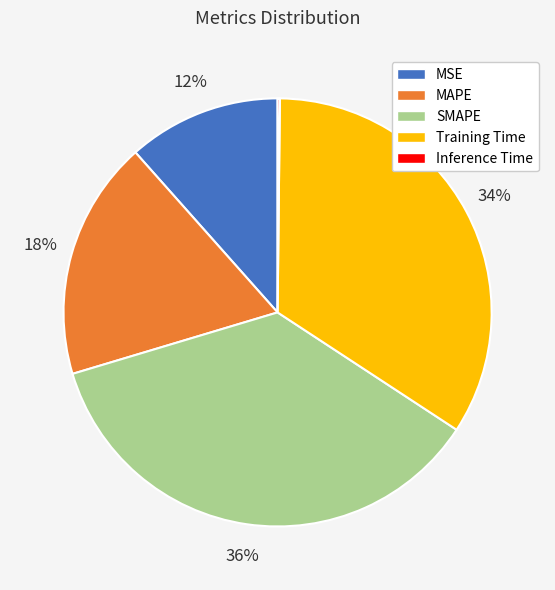

To the nearest percent, what is the average slice percentage?

20%